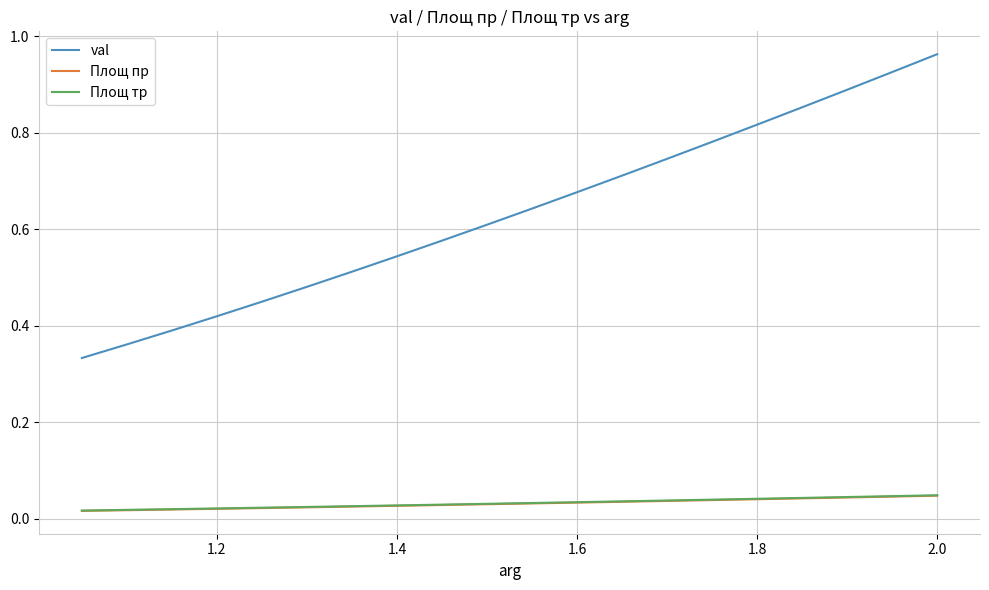

True or false: Площ пр and val intersect in this chart.

False